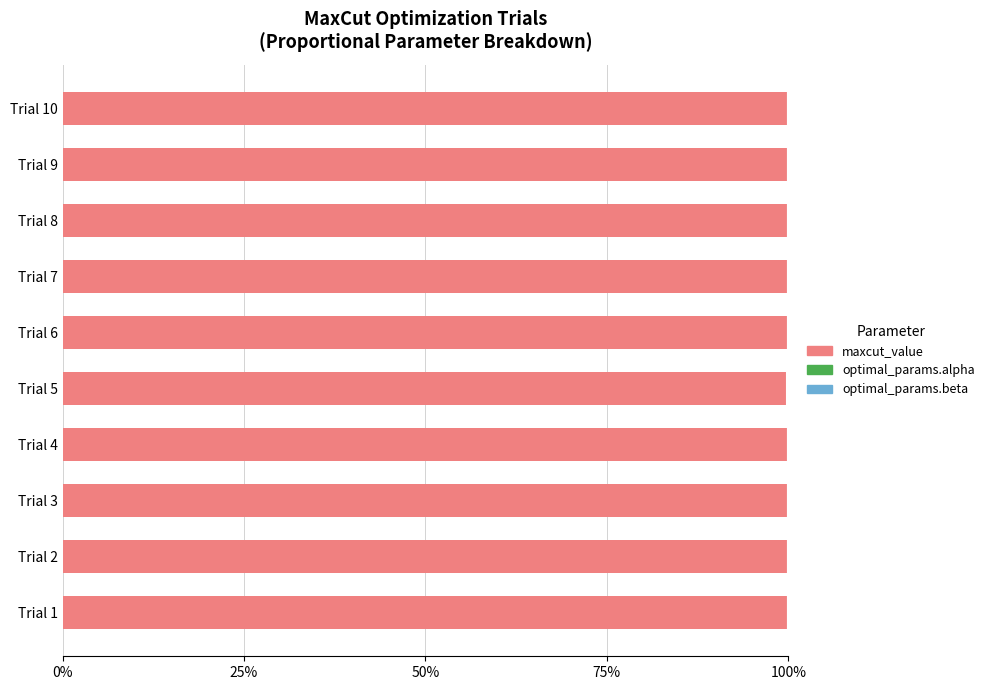

Is it true that maxcut_value equals 169.3 at Trial 5?

False